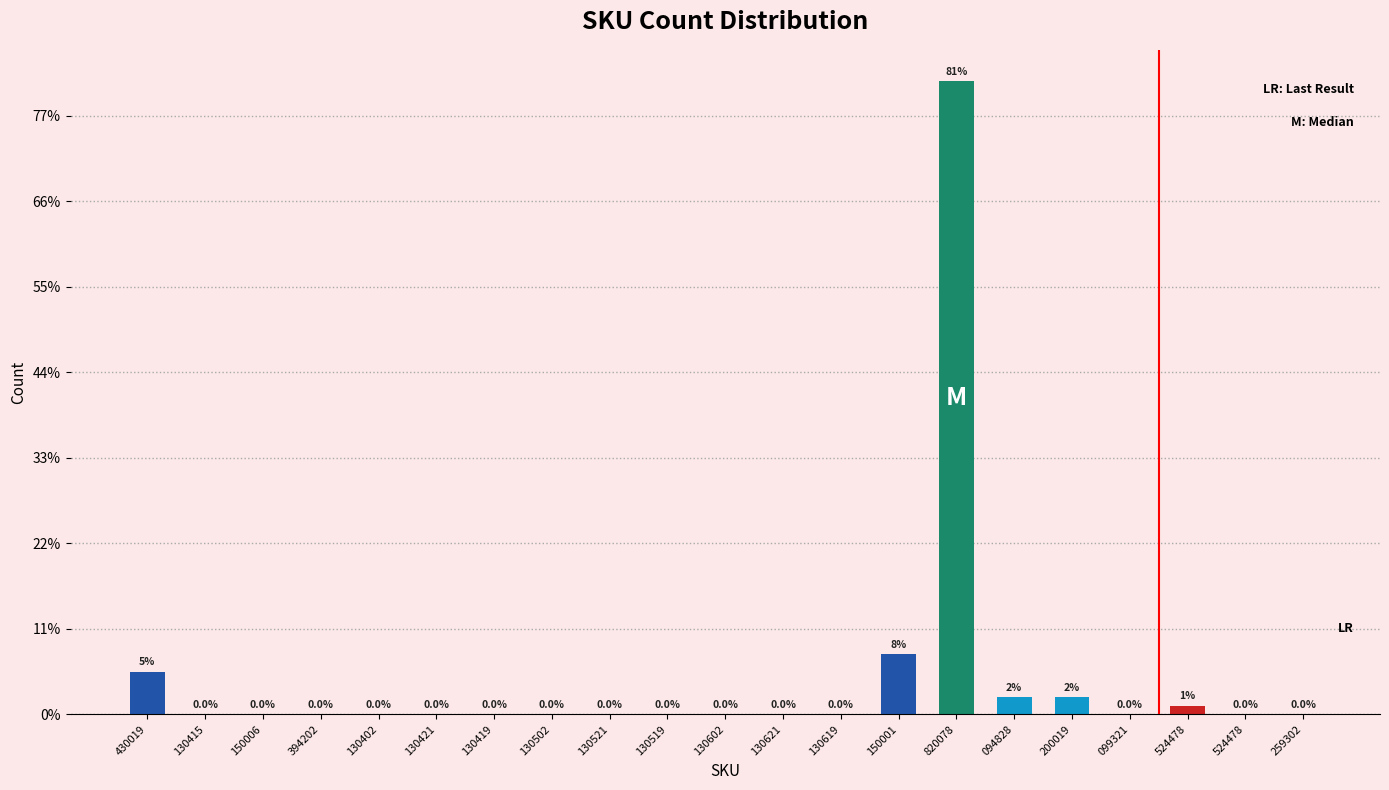

True or false: the data shows 0 at 130602.

True